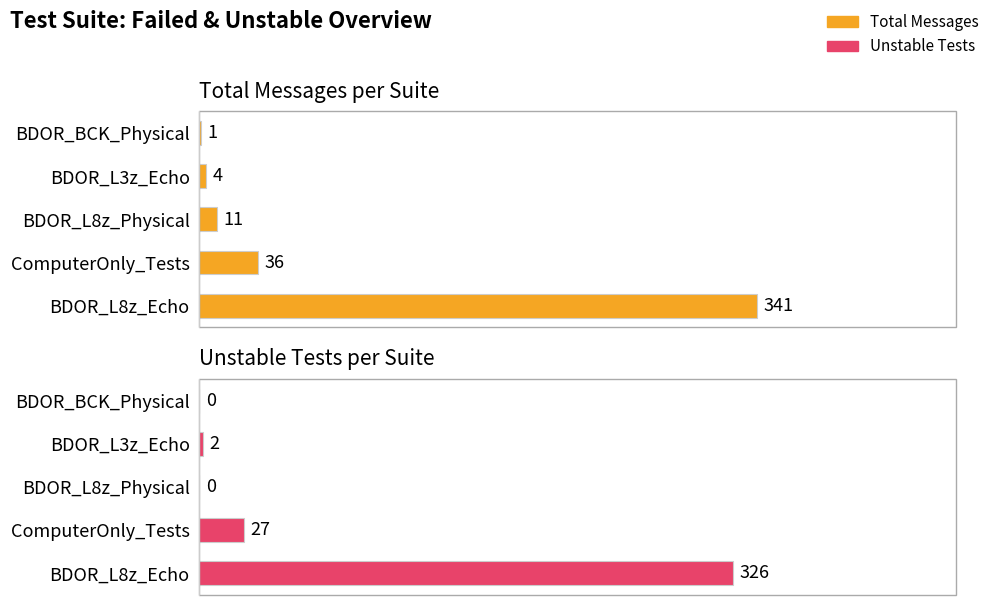

Is it true that Unstable Tests equals 3 at BDOR_L3z_Echo?

False